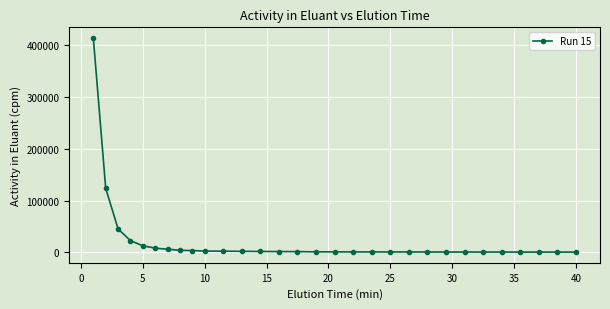

True or false: there are more than 1 points higher than both neighbors.

True